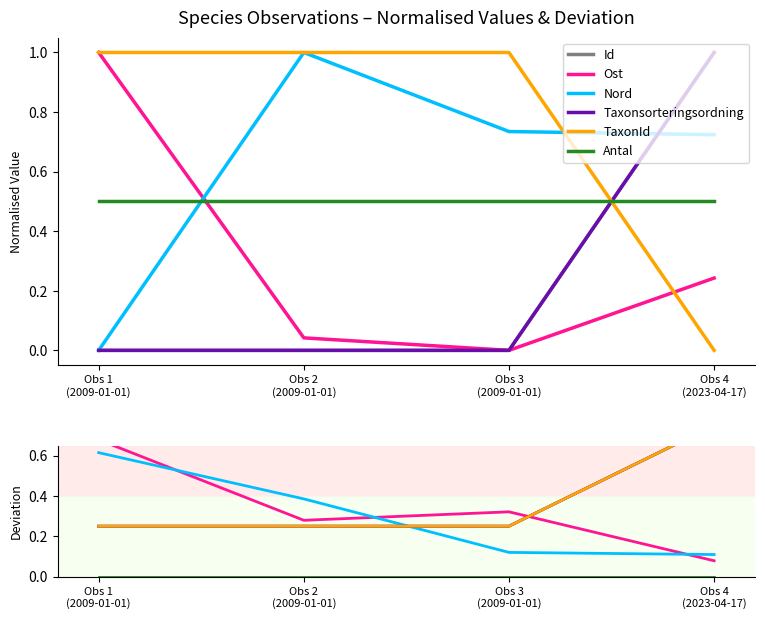

True or false: Id and Ost intersect in this chart.

True